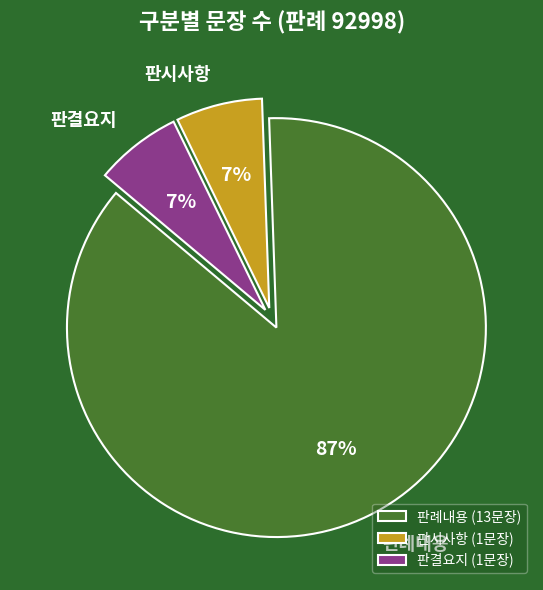

Combined, do 판례내용 and 판시사항 account for over 50%?

Yes